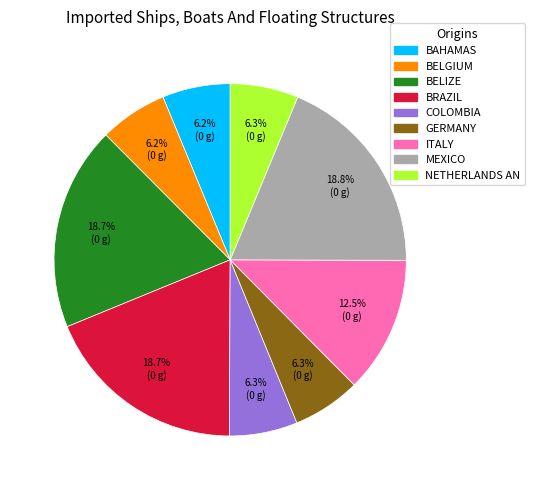

Is there any slice that represents more than half of the pie?

No